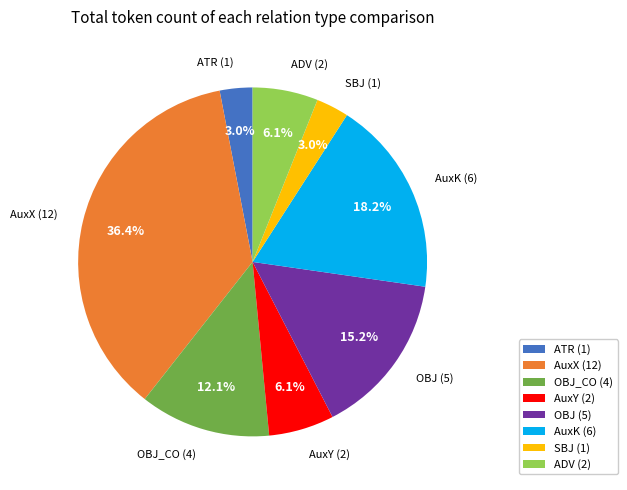

Is there any slice that represents more than half of the pie?

No